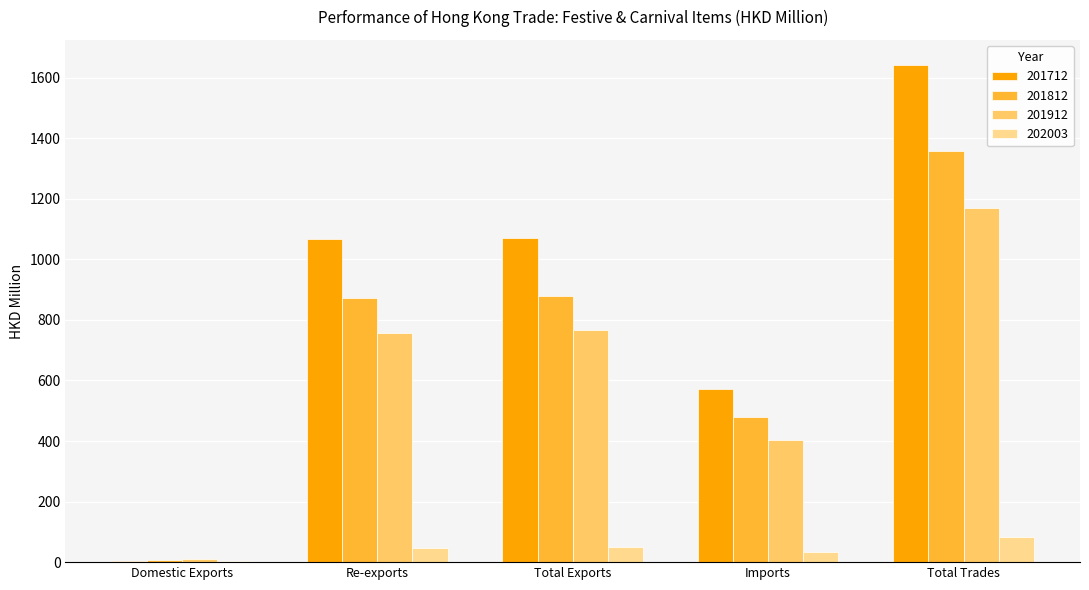

Which label corresponds to the largest value in the chart?

Total Trades